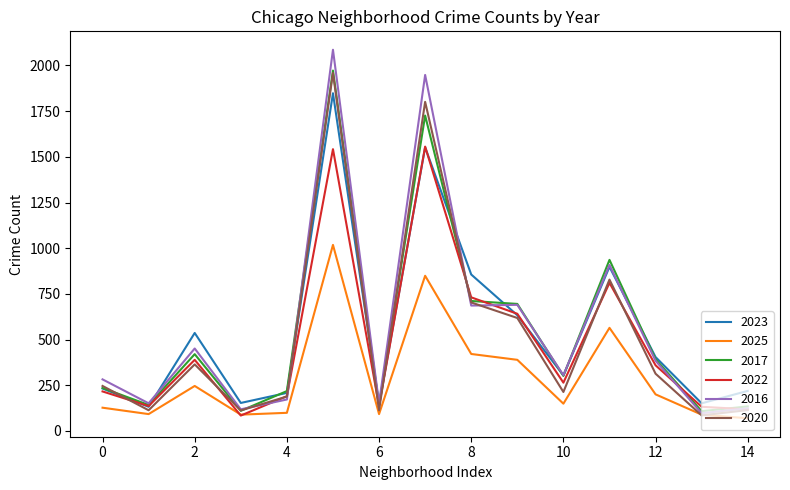

True or false: 2020 has more than 2 interior local peaks.

True